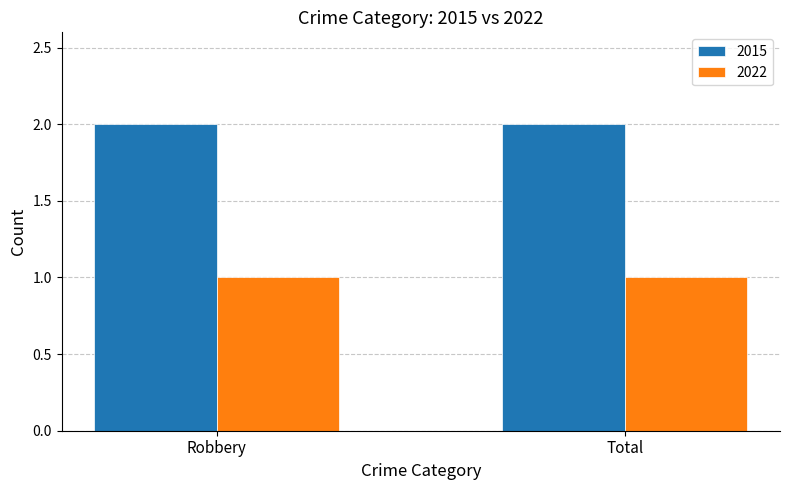

Reading left to right, extract all data points from this chart.

2015: 2	2
2022: 1	1